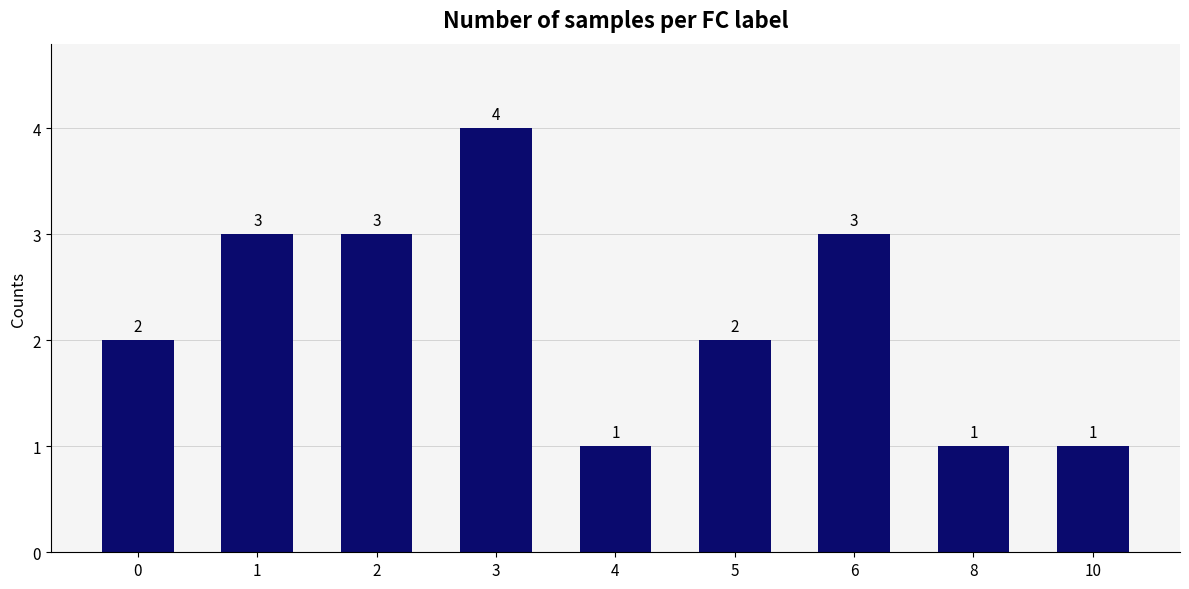

What is the sum of all values?

20